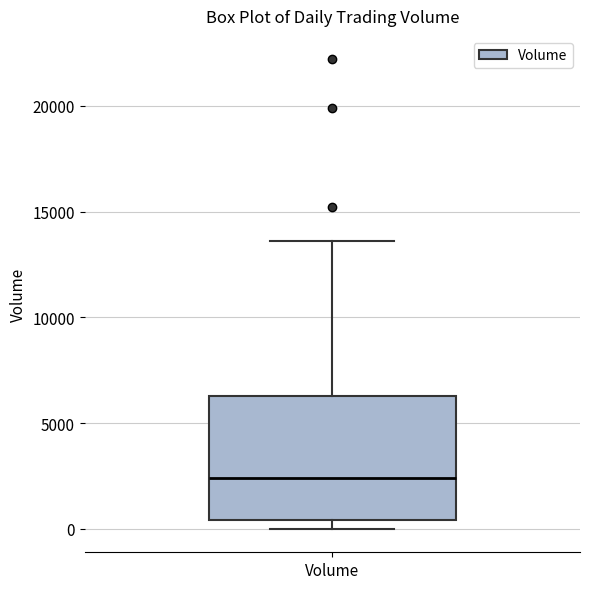

Transcribe this box plot: give where the median line is, the range the box spans, and where the two whiskers end, as read against the y-axis. The values are not printed on the chart, so give them approximately, as read against the axis.

median 2500, box 500 to 6500, whiskers 0 to 13500